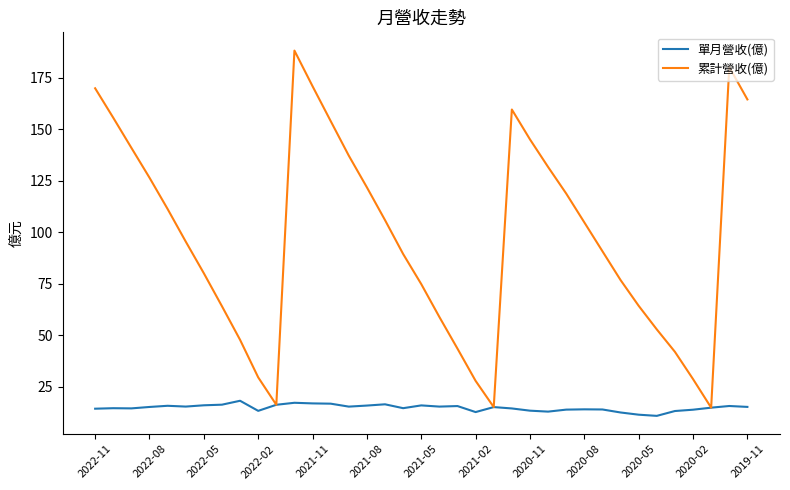

Rank the series by their maximum value, from lowest to highest.

單月營收(億), 累計營收(億)